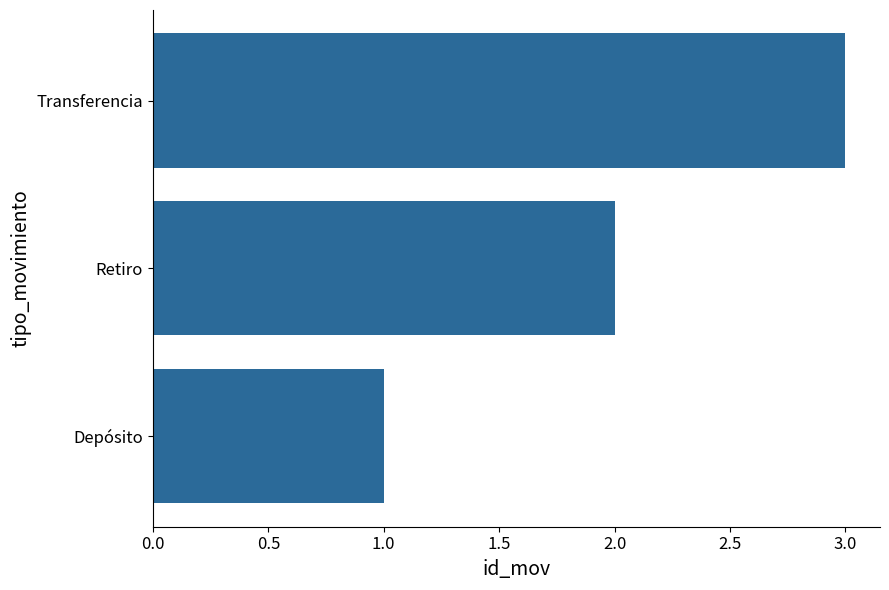

List the labels in order of value, largest first.

Transferencia, Retiro, Depósito